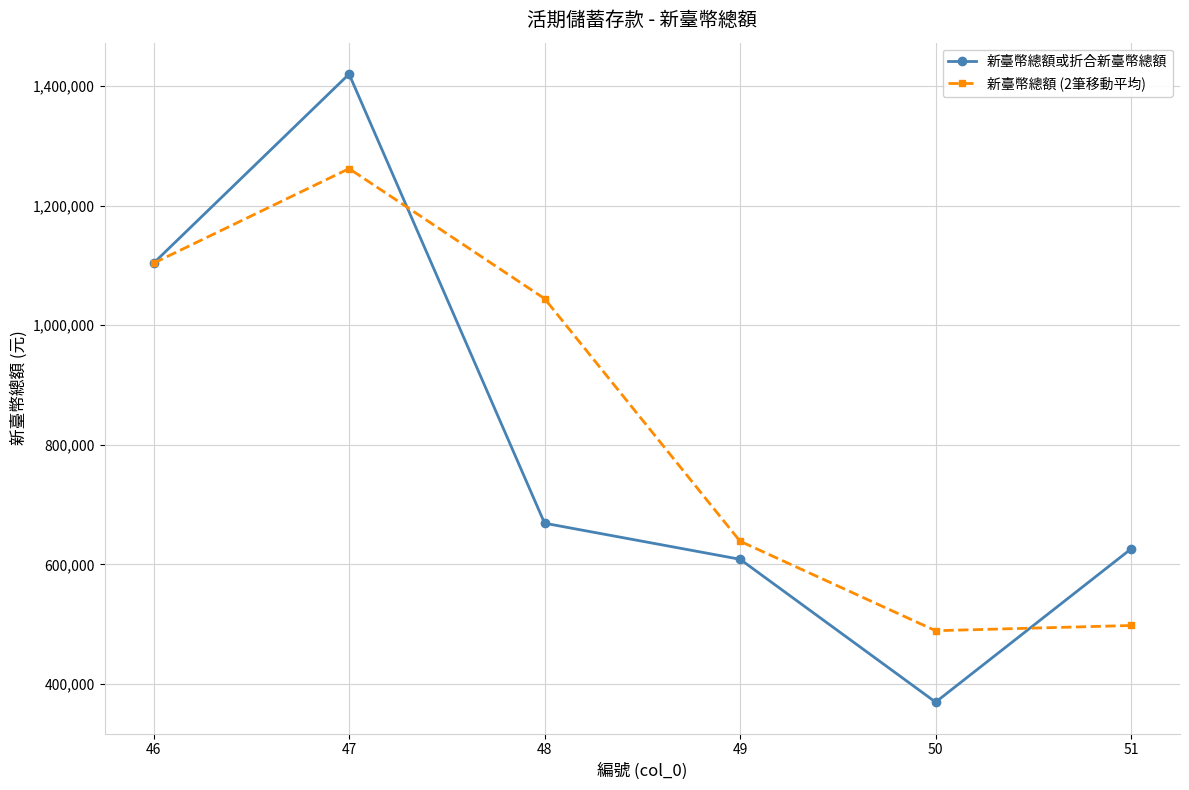

At how many categories does at least one series exceed 1207165?

1